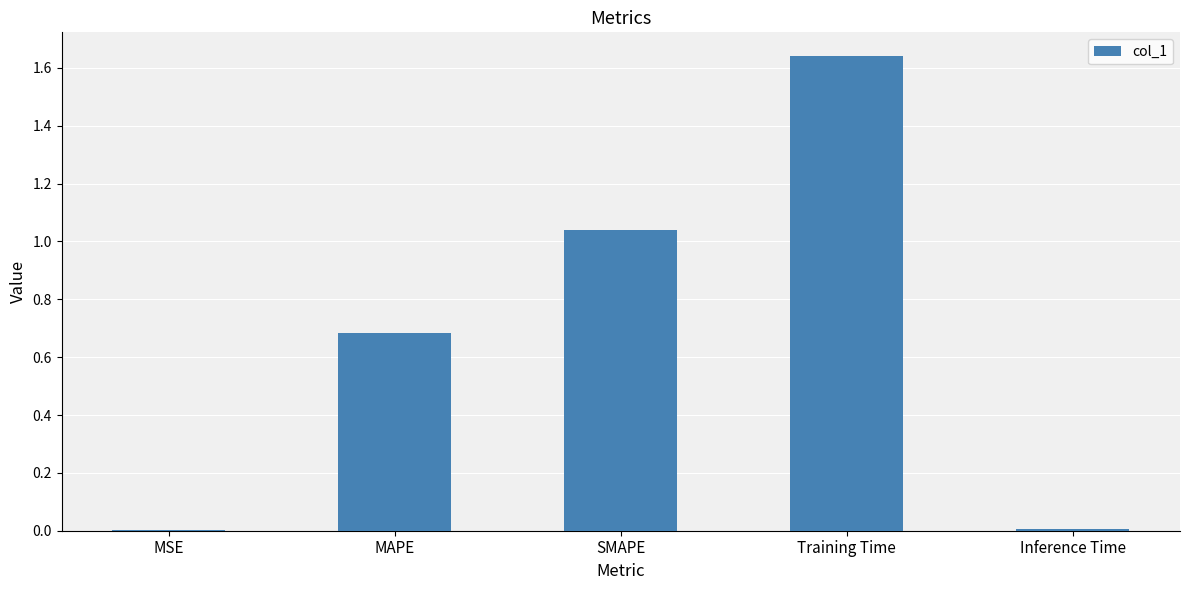

Which category has the highest value across all series?

Training Time